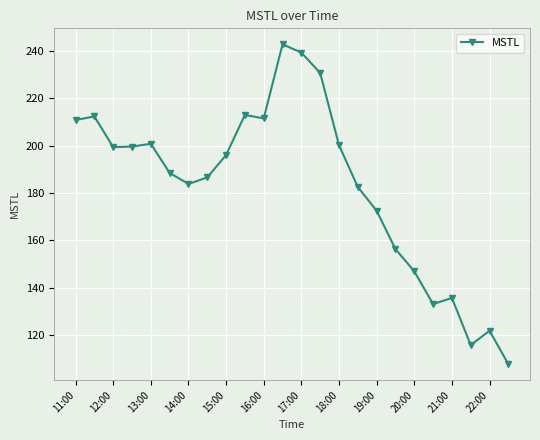

What is the value of the 21st point from the left?

135.6